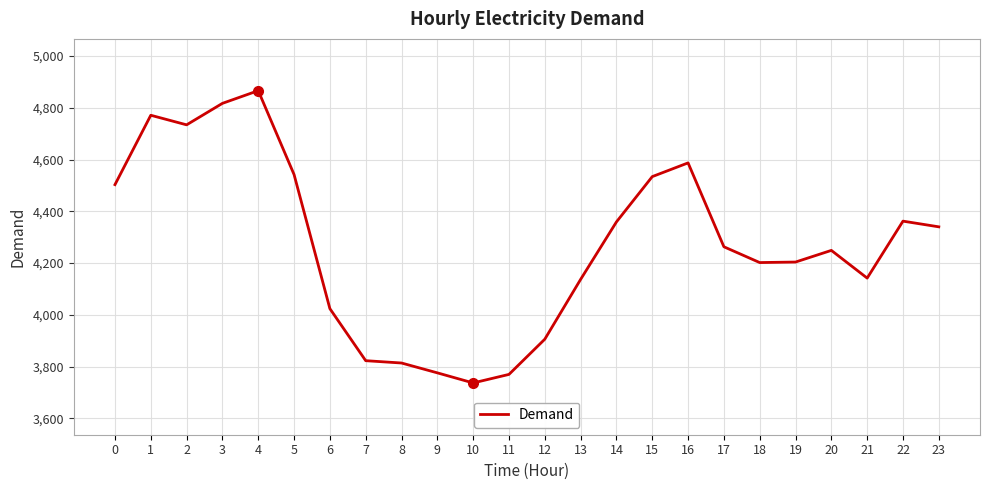

What is the change in value from 14 to 20?

-110